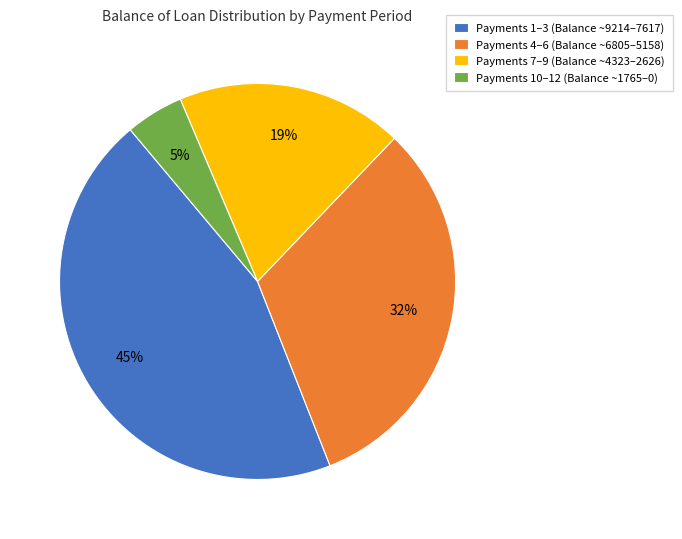

To the nearest percent, what is the difference between the largest and smallest slice percentages?

40%